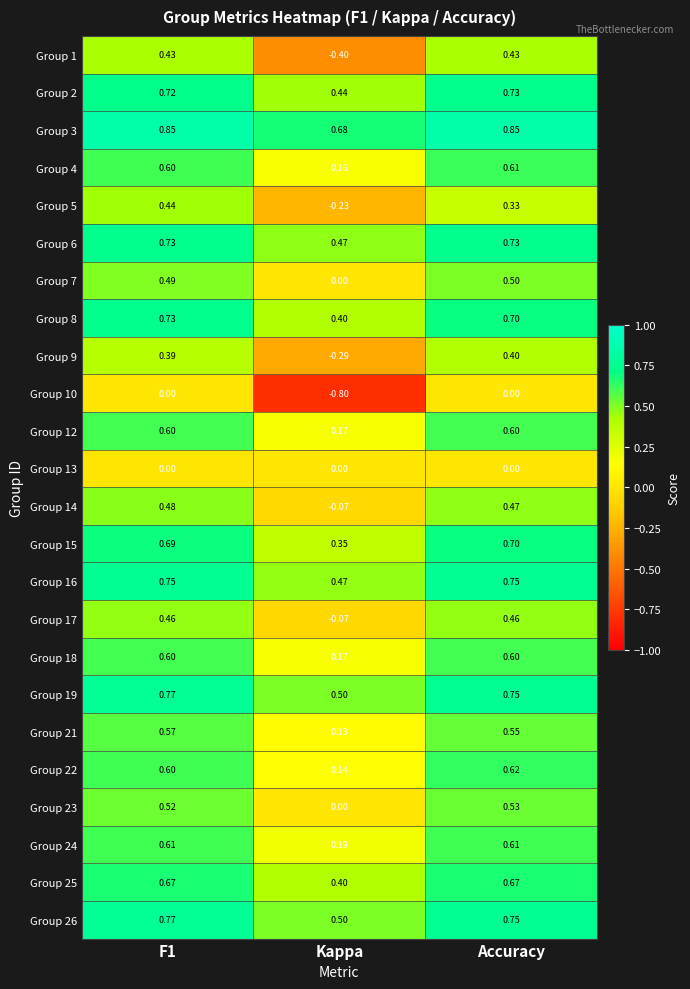

At which label does Group 17 reach its minimum?

Kappa